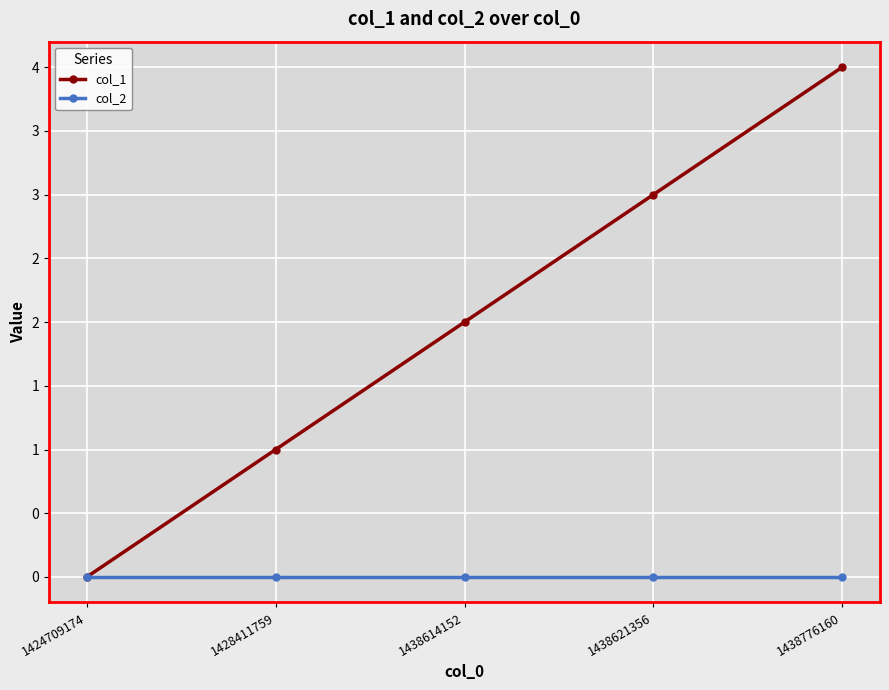

Which series has the largest total across all categories?

col_1